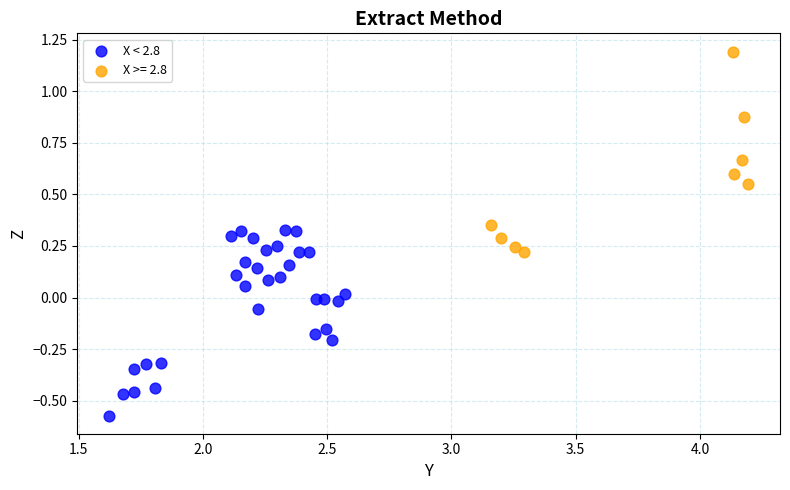

Which series reaches the maximum Y coordinate?

X >= 2.8